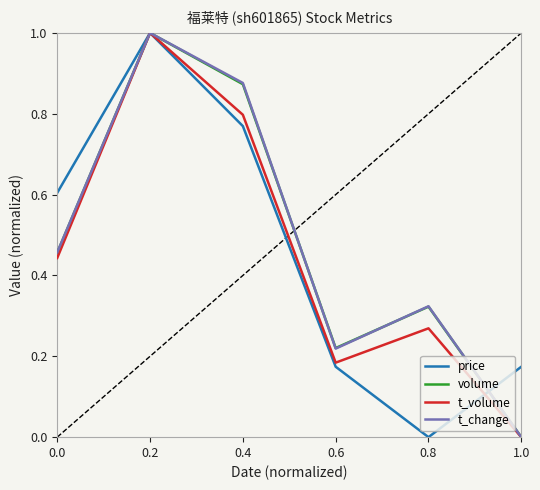

At how many categories does at least one series exceed 0?

6